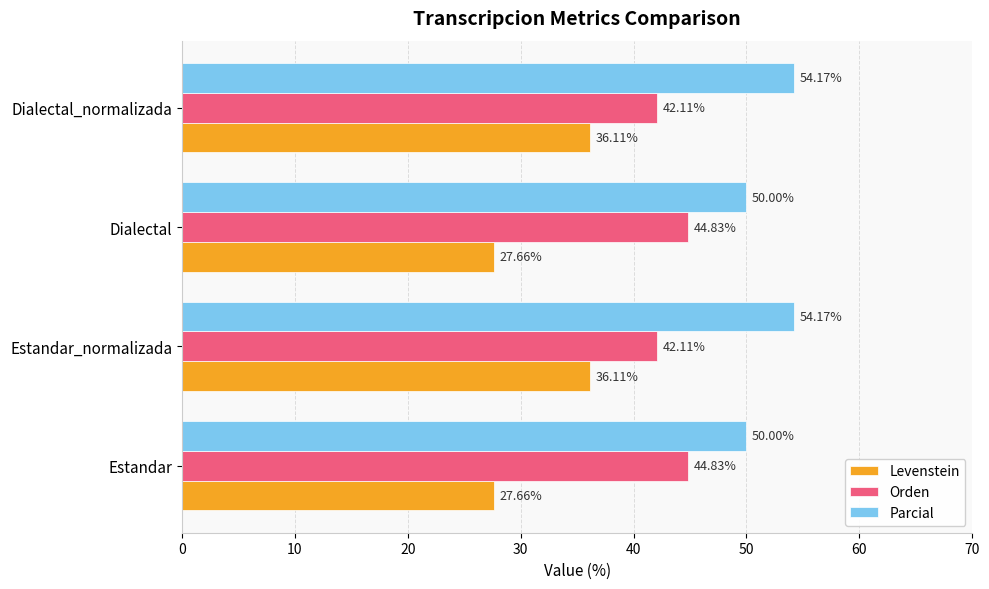

Rank the series by their maximum value, from lowest to highest.

Levenstein, Orden, Parcial